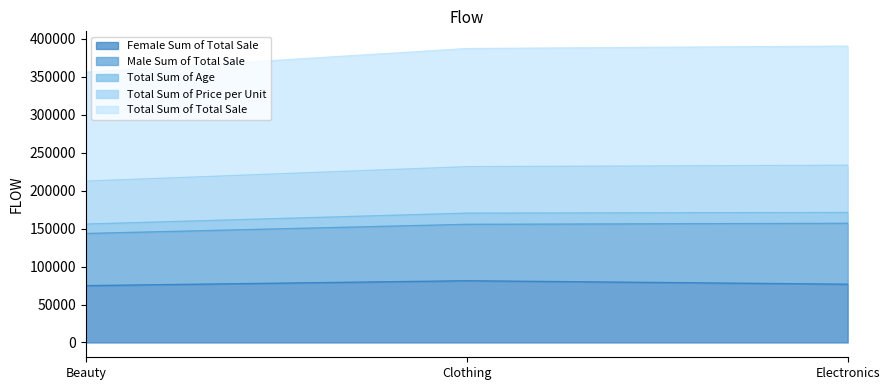

Is it true that Total Sum of Total Sale equals 198890 at Beauty?

False